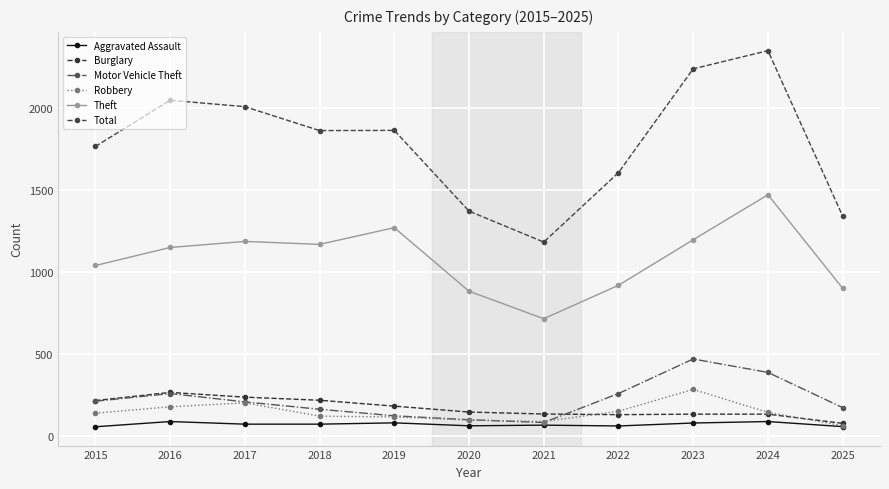

What is the value of the Theft point at the 2nd from the left?

1151